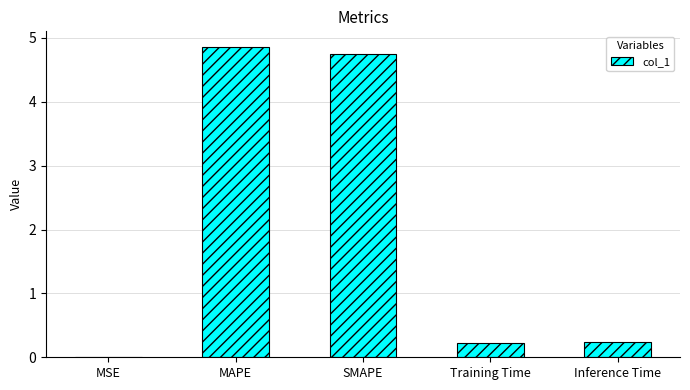

Which has a higher value, MSE or SMAPE?

SMAPE